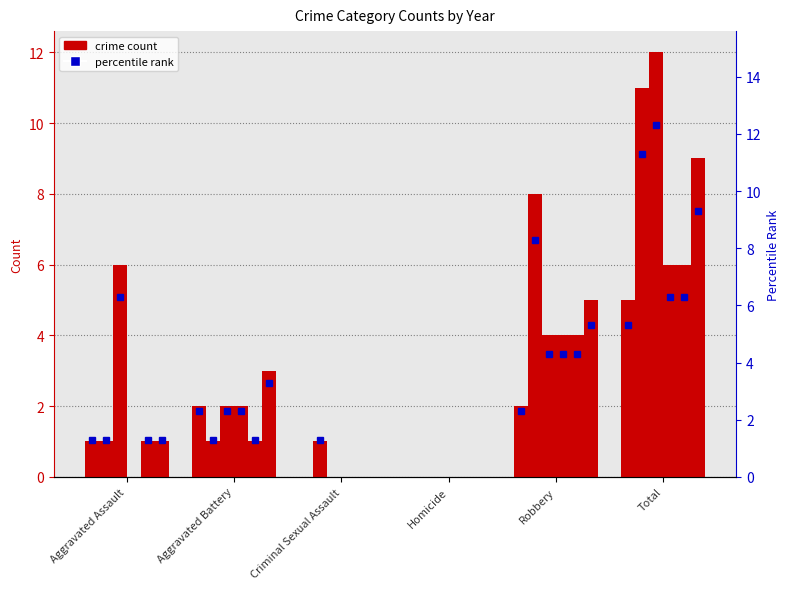

Reading right to left, extract all data points from this chart.

2016: 5	2	0	0	2	1
2017: 11	8	0	1	1	1
2024: 12	4	0	0	2	6
2015: 6	4	0	0	2	0
2023: 6	4	0	0	1	1
2018: 9	5	0	0	3	1